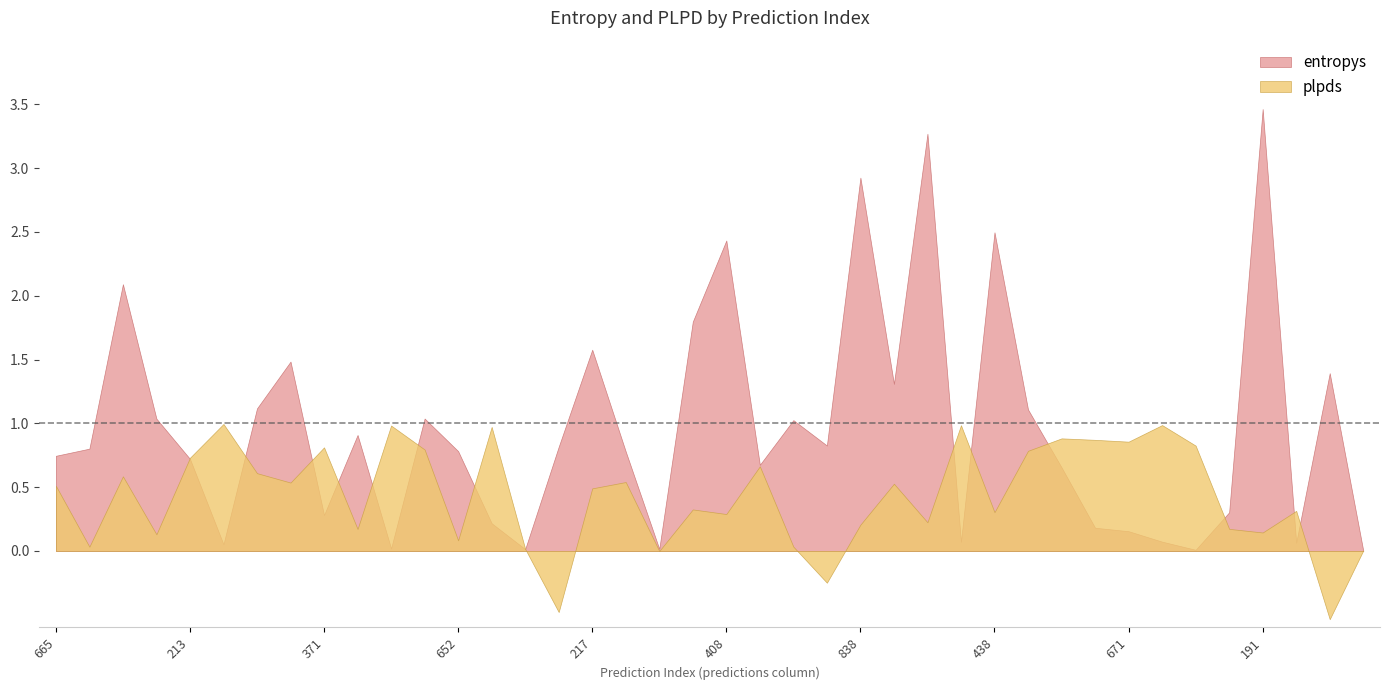

Which series ends up on top after the final intersection of entropys and plpds?

plpds